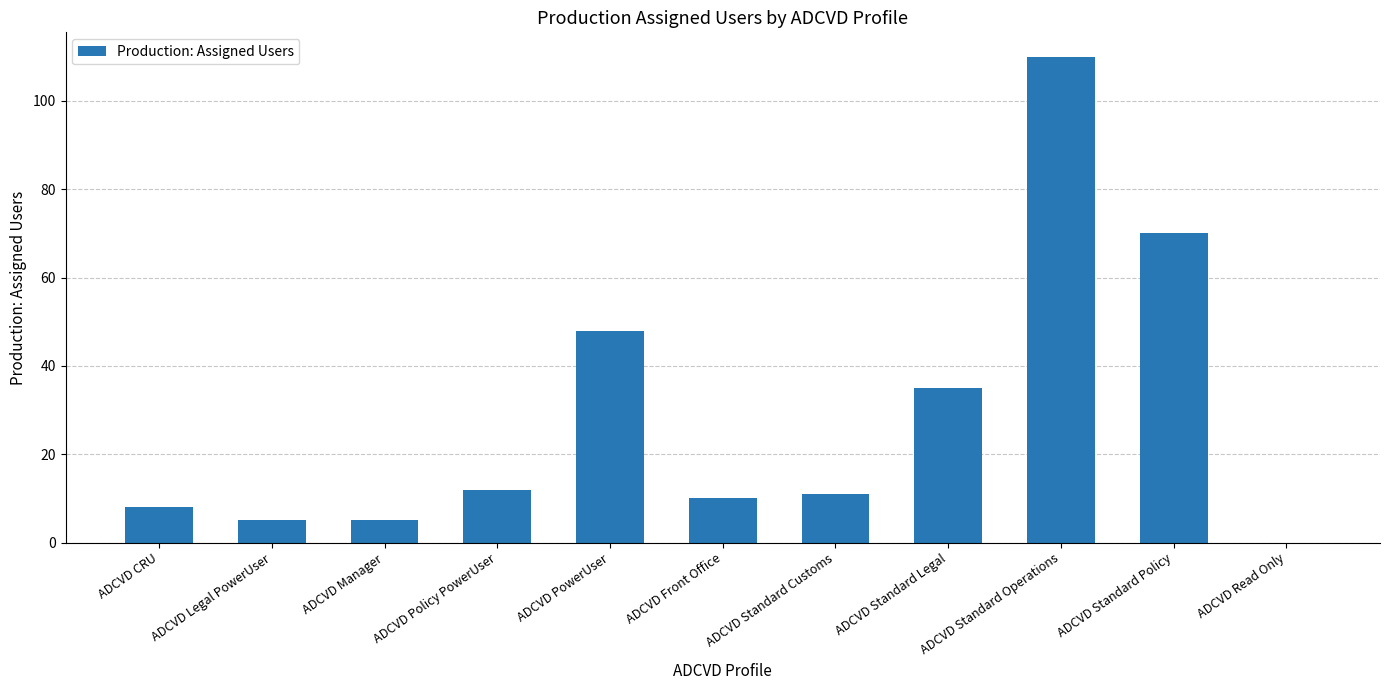

What is the sum of all values?

314